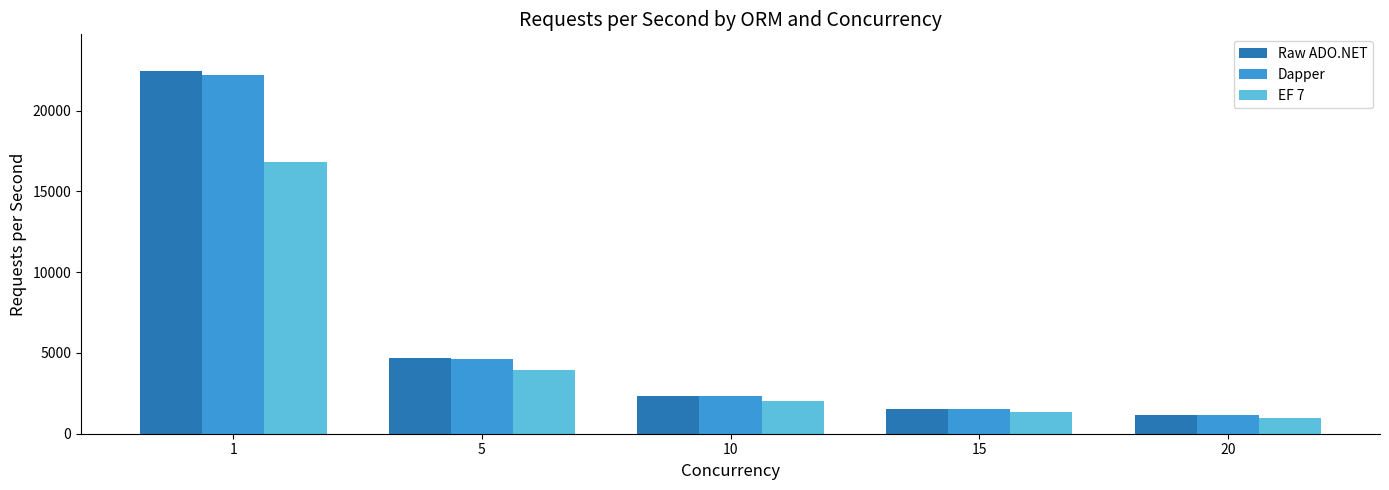

What is the highest value of the EF 7 series?

16846